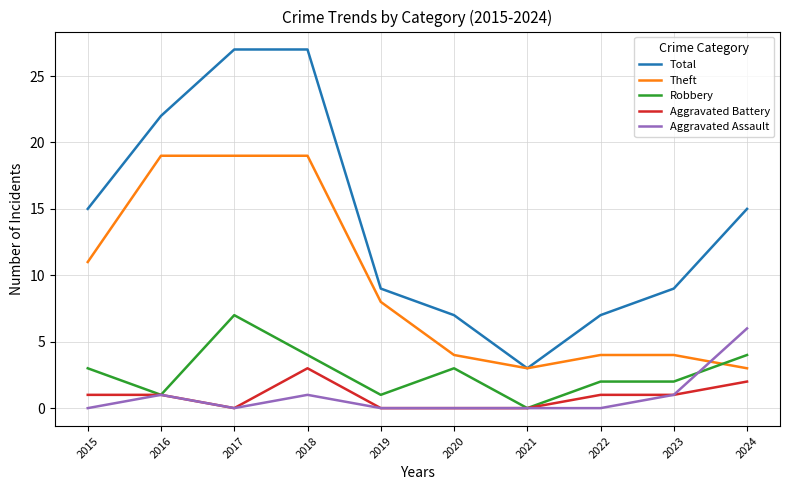

What is the greatest value displayed?

27